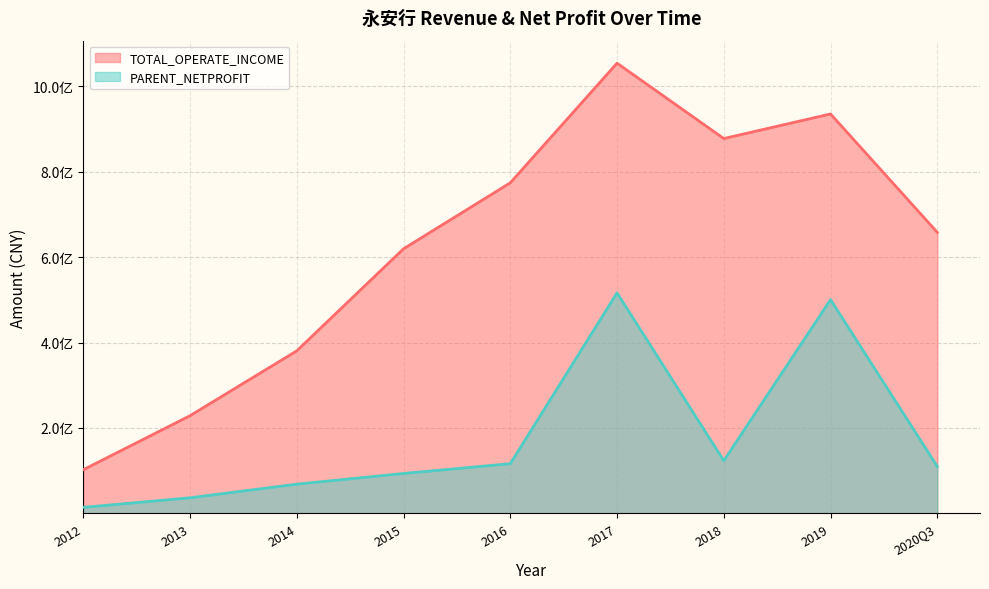

At which category is the sum across all series the highest?

2017